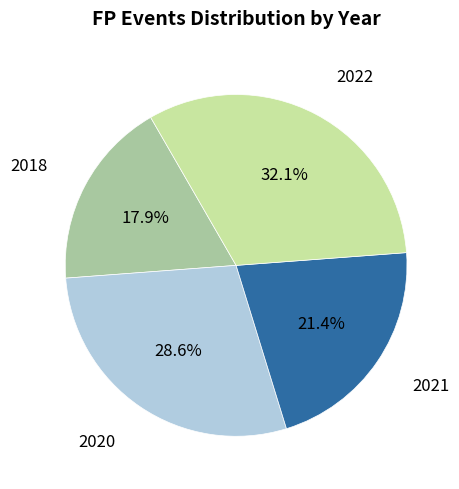

Does any single category account for the majority?

No